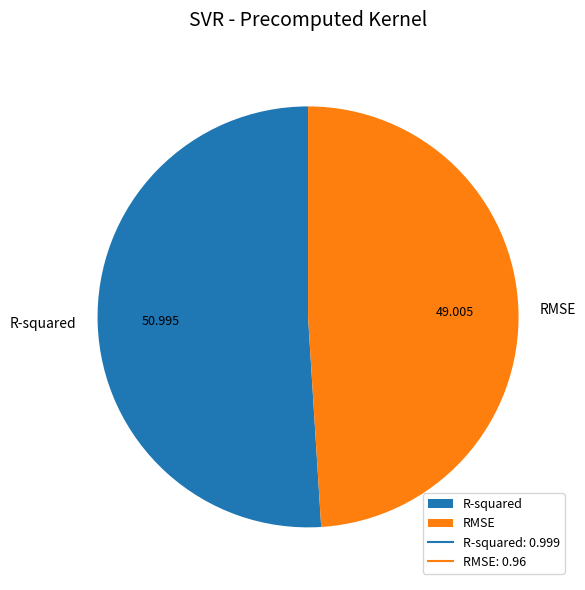

Do RMSE and R-squared together represent more than half of the pie?

Yes